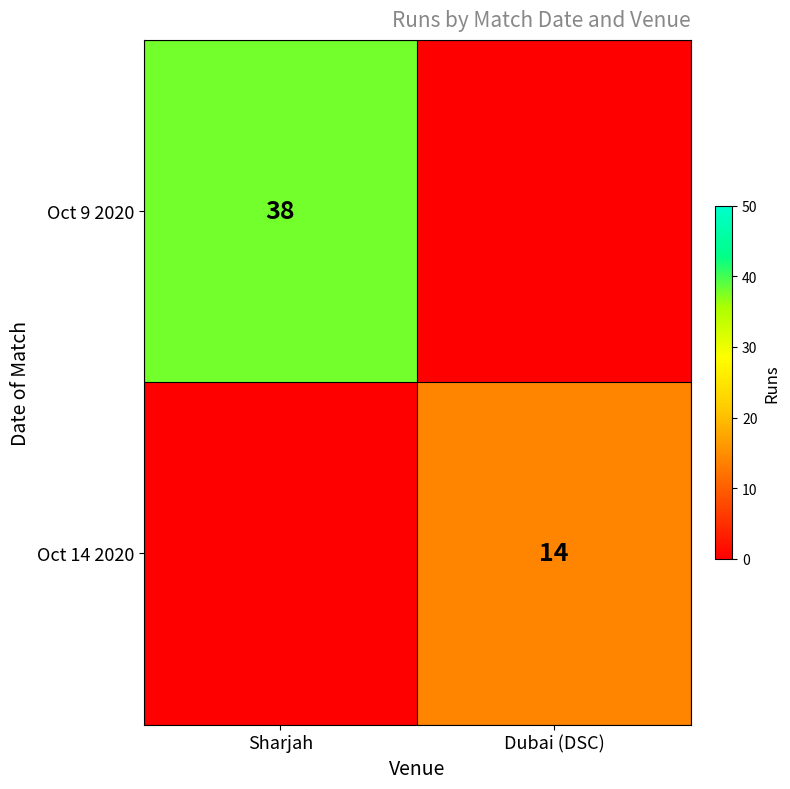

Is the value of Oct 9 2020 at Sharjah greater than the value of Oct 14 2020 at Dubai (DSC)?

Yes